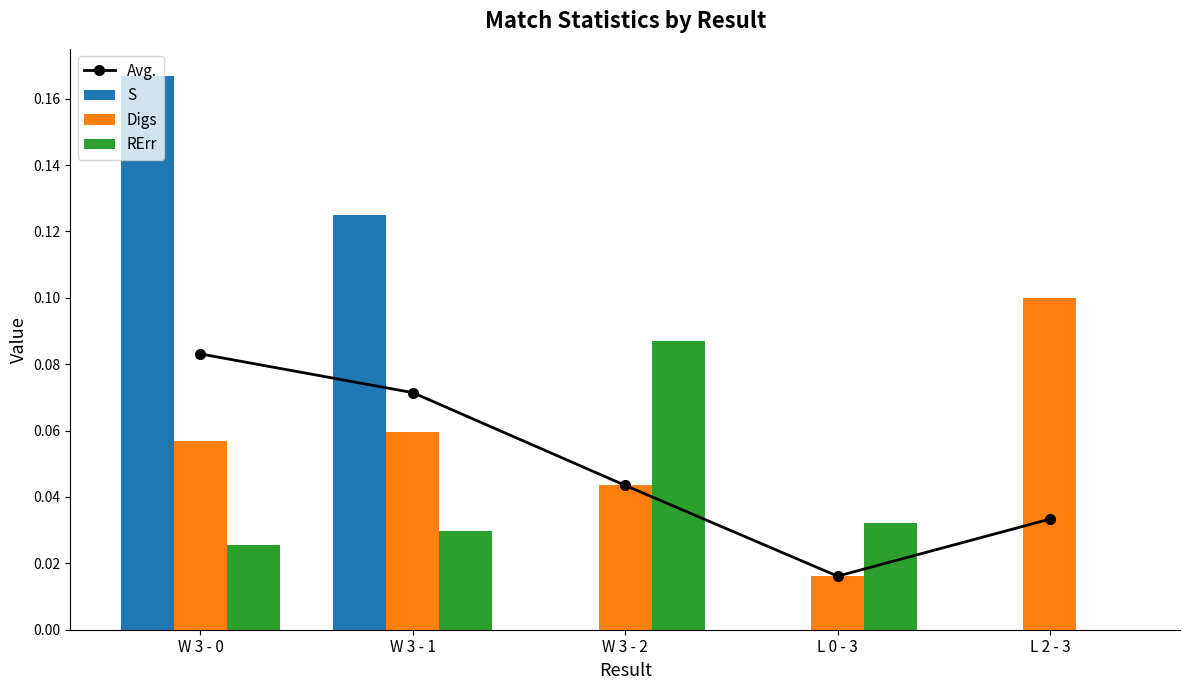

How many positive values does the S series have?

2